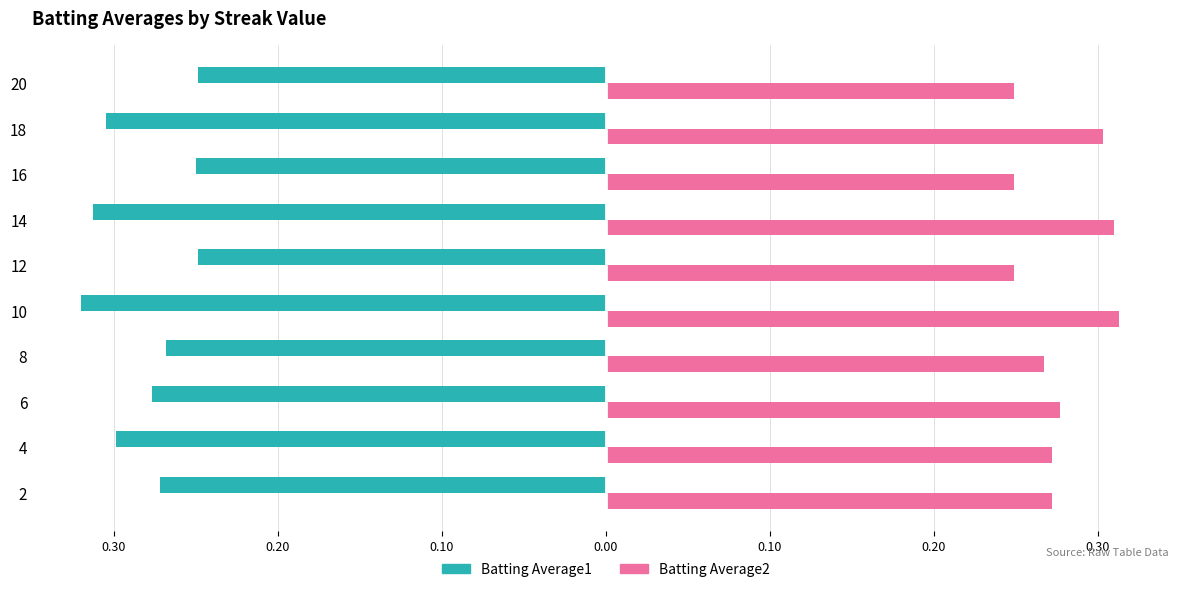

What are all the series names shown in the legend?

Batting Average1, Batting Average2